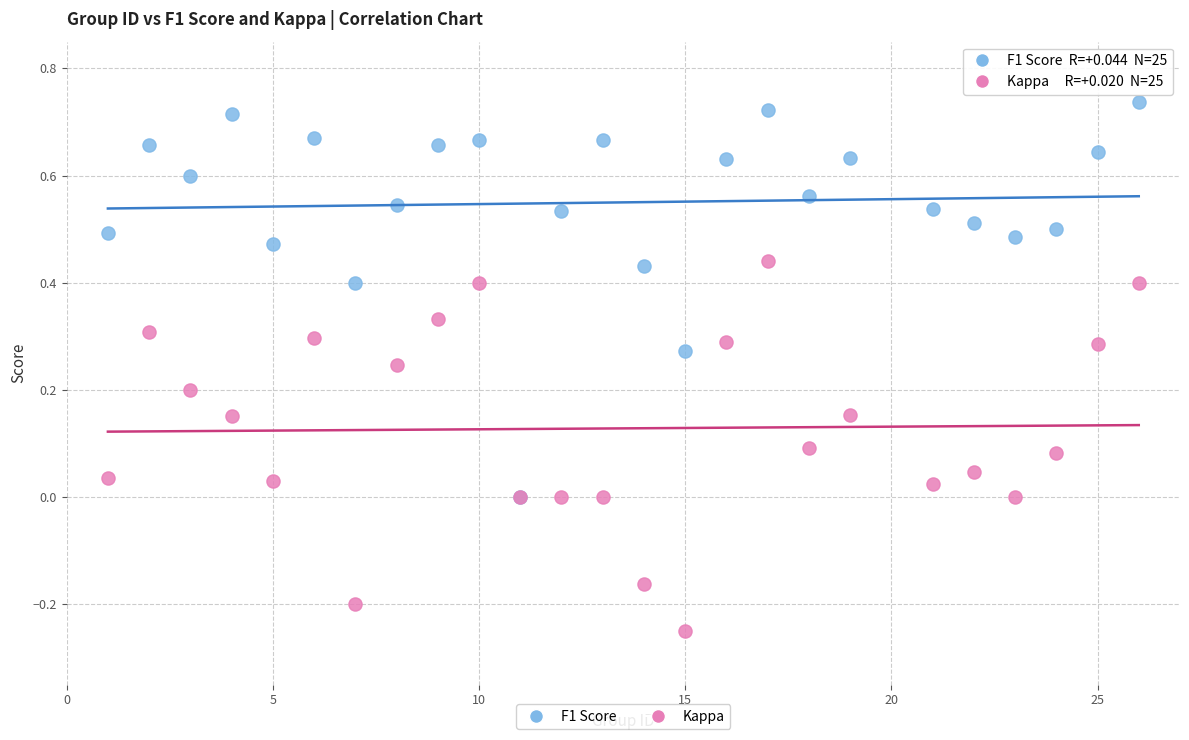

Which series contains the lowest Y value?

Kappa